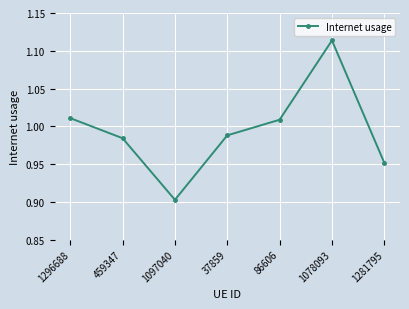

What is the label of the 2nd point from the left?

459347